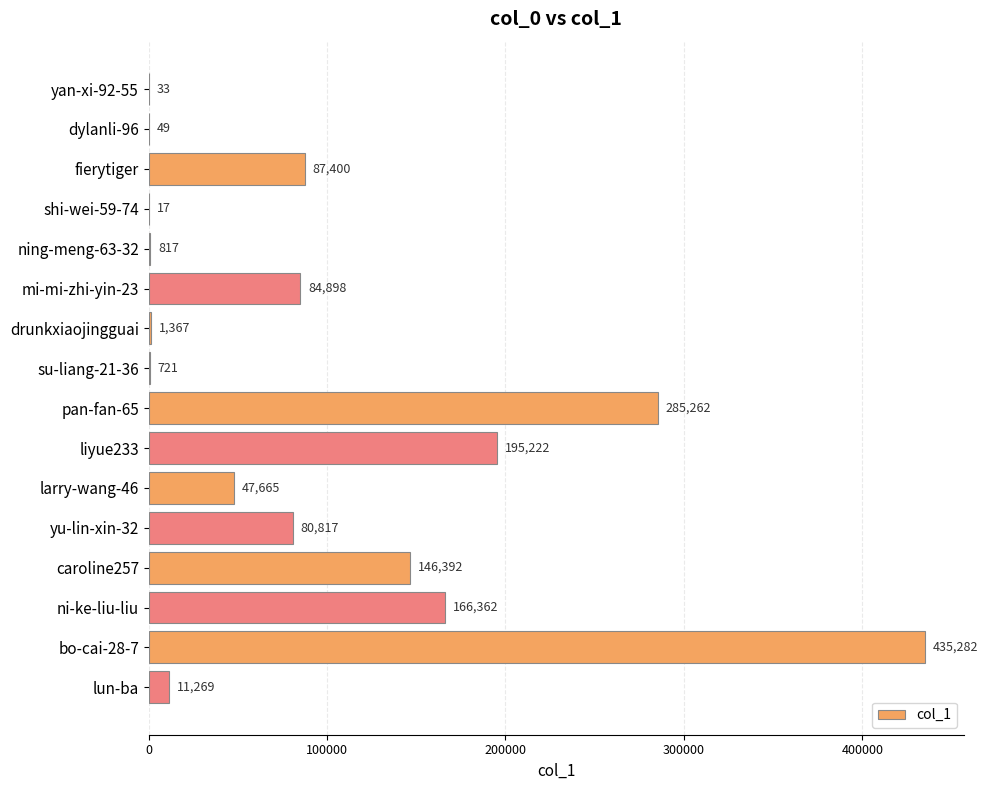

Between ning-meng-63-32 and shi-wei-59-74, which is larger?

ning-meng-63-32